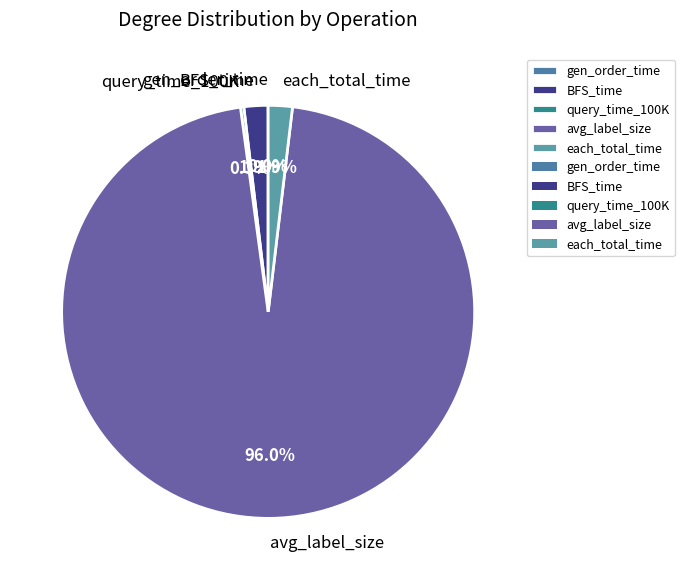

To the nearest percent, what is the difference between the largest and smallest slice percentages?

96%